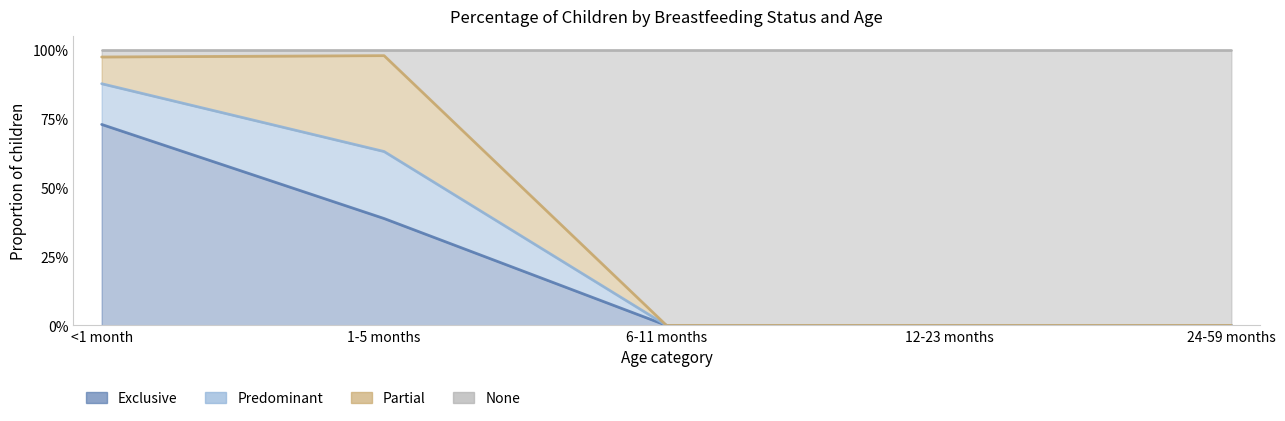

What is the label of the 5th point from the right?

<1 month